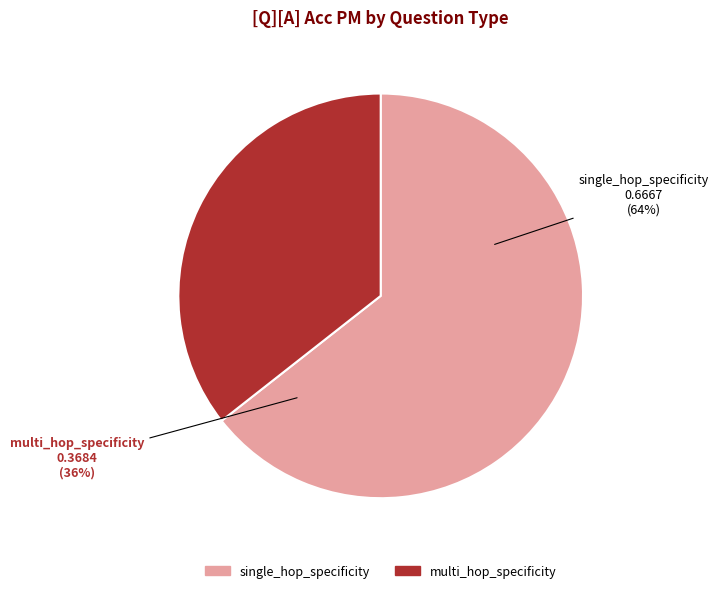

The multi_hop_specificity slice represents 22% of the pie. True or false?

False